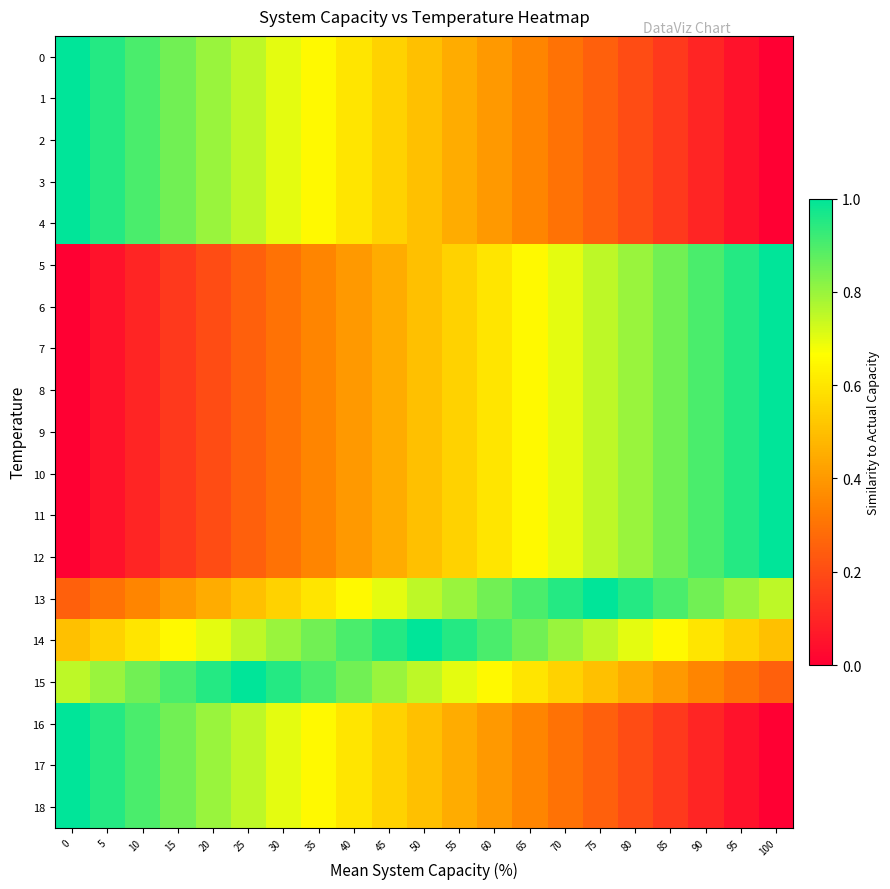

Reading right to left, transcribe all the data shown in this chart.

0: 100=0.0	95=0.1	90=0.1	85=0.2	80=0.2	75=0.2	70=0.3	65=0.3	60=0.4	55=0.4	50=0.5	45=0.6	40=0.6	35=0.7	30=0.7	25=0.8	20=0.8	15=0.8	10=0.9	5=0.9	0=1.0
1: 100=0.0	95=0.1	90=0.1	85=0.2	80=0.2	75=0.2	70=0.3	65=0.3	60=0.4	55=0.4	50=0.5	45=0.6	40=0.6	35=0.7	30=0.7	25=0.8	20=0.8	15=0.8	10=0.9	5=0.9	0=1.0
2: 100=0.0	95=0.1	90=0.1	85=0.2	80=0.2	75=0.2	70=0.3	65=0.3	60=0.4	55=0.4	50=0.5	45=0.6	40=0.6	35=0.7	30=0.7	25=0.8	20=0.8	15=0.8	10=0.9	5=0.9	0=1.0
3: 100=0.0	95=0.1	90=0.1	85=0.2	80=0.2	75=0.2	70=0.3	65=0.3	60=0.4	55=0.4	50=0.5	45=0.6	40=0.6	35=0.7	30=0.7	25=0.8	20=0.8	15=0.8	10=0.9	5=0.9	0=1.0
4: 100=0.0	95=0.1	90=0.1	85=0.2	80=0.2	75=0.2	70=0.3	65=0.3	60=0.4	55=0.4	50=0.5	45=0.6	40=0.6	35=0.7	30=0.7	25=0.8	20=0.8	15=0.8	10=0.9	5=0.9	0=1.0
5: 100=1.0	95=0.9	90=0.9	85=0.8	80=0.8	75=0.8	70=0.7	65=0.7	60=0.6	55=0.6	50=0.5	45=0.4	40=0.4	35=0.3	30=0.3	25=0.2	20=0.2	15=0.2	10=0.1	5=0.1	0=0.0
6: 100=1.0	95=0.9	90=0.9	85=0.8	80=0.8	75=0.8	70=0.7	65=0.7	60=0.6	55=0.6	50=0.5	45=0.4	40=0.4	35=0.3	30=0.3	25=0.2	20=0.2	15=0.2	10=0.1	5=0.1	0=0.0
7: 100=1.0	95=0.9	90=0.9	85=0.8	80=0.8	75=0.8	70=0.7	65=0.7	60=0.6	55=0.6	50=0.5	45=0.4	40=0.4	35=0.3	30=0.3	25=0.2	20=0.2	15=0.2	10=0.1	5=0.1	0=0.0
8: 100=1.0	95=0.9	90=0.9	85=0.8	80=0.8	75=0.8	70=0.7	65=0.7	60=0.6	55=0.6	50=0.5	45=0.4	40=0.4	35=0.3	30=0.3	25=0.2	20=0.2	15=0.2	10=0.1	5=0.1	0=0.0
9: 100=1.0	95=0.9	90=0.9	85=0.8	80=0.8	75=0.8	70=0.7	65=0.7	60=0.6	55=0.6	50=0.5	45=0.4	40=0.4	35=0.3	30=0.3	25=0.2	20=0.2	15=0.2	10=0.1	5=0.1	0=0.0
10: 100=1.0	95=0.9	90=0.9	85=0.8	80=0.8	75=0.8	70=0.7	65=0.7	60=0.6	55=0.6	50=0.5	45=0.4	40=0.4	35=0.3	30=0.3	25=0.2	20=0.2	15=0.2	10=0.1	5=0.1	0=0.0
11: 100=1.0	95=0.9	90=0.9	85=0.8	80=0.8	75=0.8	70=0.7	65=0.7	60=0.6	55=0.6	50=0.5	45=0.4	40=0.4	35=0.3	30=0.3	25=0.2	20=0.2	15=0.2	10=0.1	5=0.1	0=0.0
12: 100=1.0	95=0.9	90=0.9	85=0.8	80=0.8	75=0.8	70=0.7	65=0.7	60=0.6	55=0.6	50=0.5	45=0.4	40=0.4	35=0.3	30=0.3	25=0.2	20=0.2	15=0.2	10=0.1	5=0.1	0=0.0
13: 100=0.8	95=0.8	90=0.8	85=0.9	80=0.9	75=1.0	70=0.9	65=0.9	60=0.8	55=0.8	50=0.8	45=0.7	40=0.7	35=0.6	30=0.6	25=0.5	20=0.4	15=0.4	10=0.3	5=0.3	0=0.2
14: 100=0.5	95=0.6	90=0.6	85=0.7	80=0.7	75=0.8	70=0.8	65=0.8	60=0.9	55=0.9	50=1.0	45=0.9	40=0.9	35=0.8	30=0.8	25=0.8	20=0.7	15=0.7	10=0.6	5=0.6	0=0.5
15: 100=0.2	95=0.3	90=0.3	85=0.4	80=0.4	75=0.5	70=0.6	65=0.6	60=0.7	55=0.7	50=0.8	45=0.8	40=0.8	35=0.9	30=0.9	25=1.0	20=0.9	15=0.9	10=0.8	5=0.8	0=0.8
16: 100=0.0	95=0.1	90=0.1	85=0.2	80=0.2	75=0.2	70=0.3	65=0.3	60=0.4	55=0.4	50=0.5	45=0.6	40=0.6	35=0.7	30=0.7	25=0.8	20=0.8	15=0.8	10=0.9	5=0.9	0=1.0
17: 100=0.0	95=0.1	90=0.1	85=0.2	80=0.2	75=0.2	70=0.3	65=0.3	60=0.4	55=0.4	50=0.5	45=0.6	40=0.6	35=0.7	30=0.7	25=0.8	20=0.8	15=0.8	10=0.9	5=0.9	0=1.0
18: 100=0.0	95=0.1	90=0.1	85=0.2	80=0.2	75=0.2	70=0.3	65=0.3	60=0.4	55=0.4	50=0.5	45=0.6	40=0.6	35=0.7	30=0.7	25=0.8	20=0.8	15=0.8	10=0.9	5=0.9	0=1.0